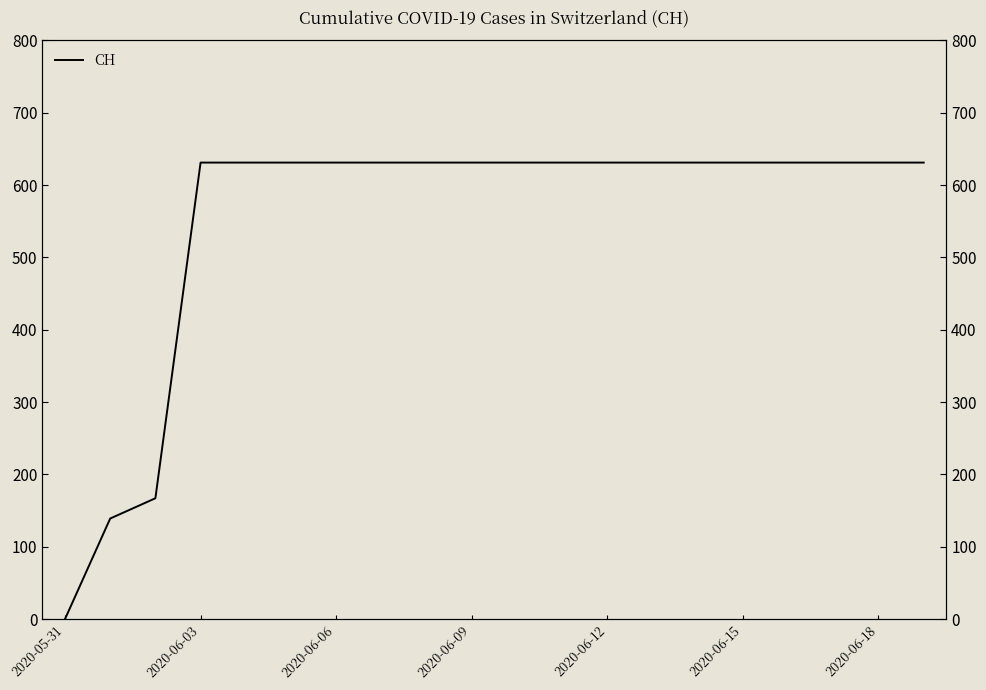

True or false: there are more than 2 points higher than both neighbors.

False